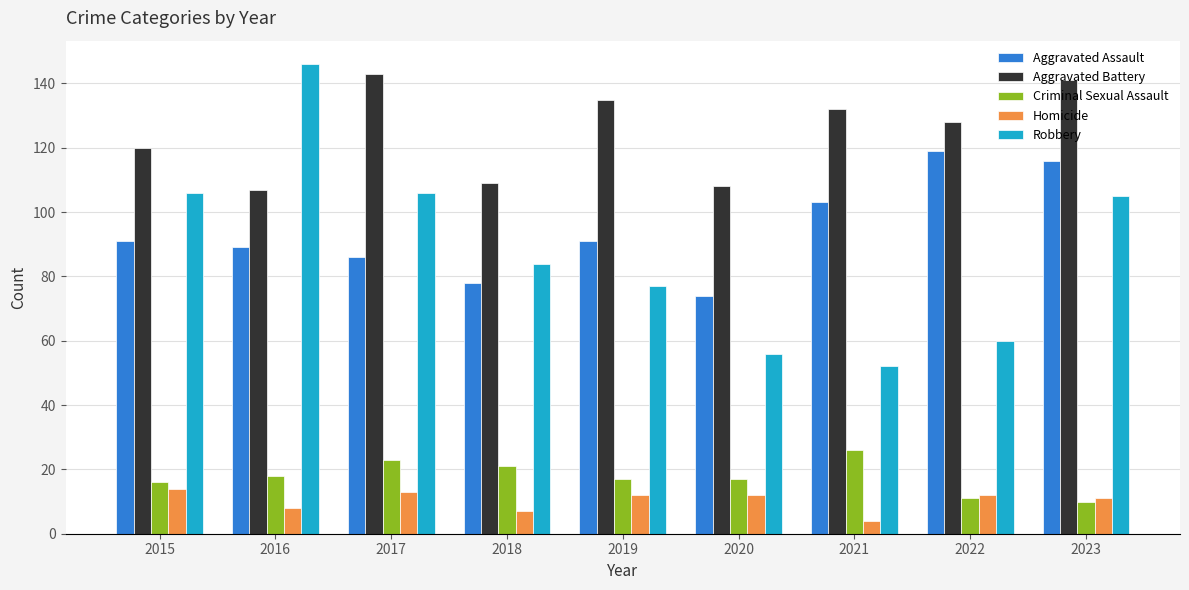

At which category is the sum across all series the highest?

2023